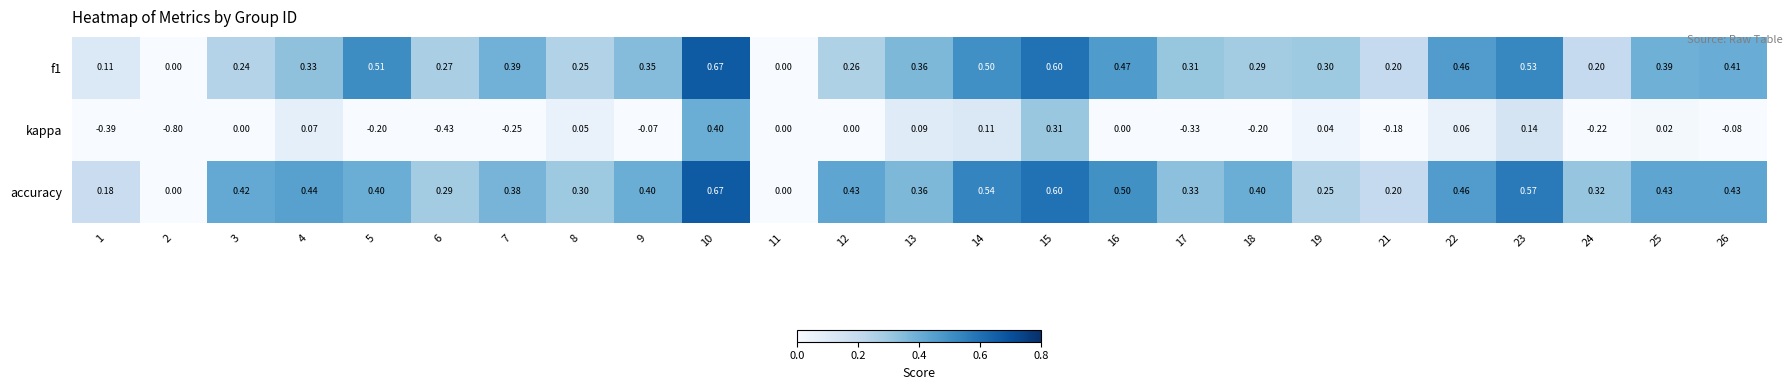

Which series has the widest spread of values?

kappa